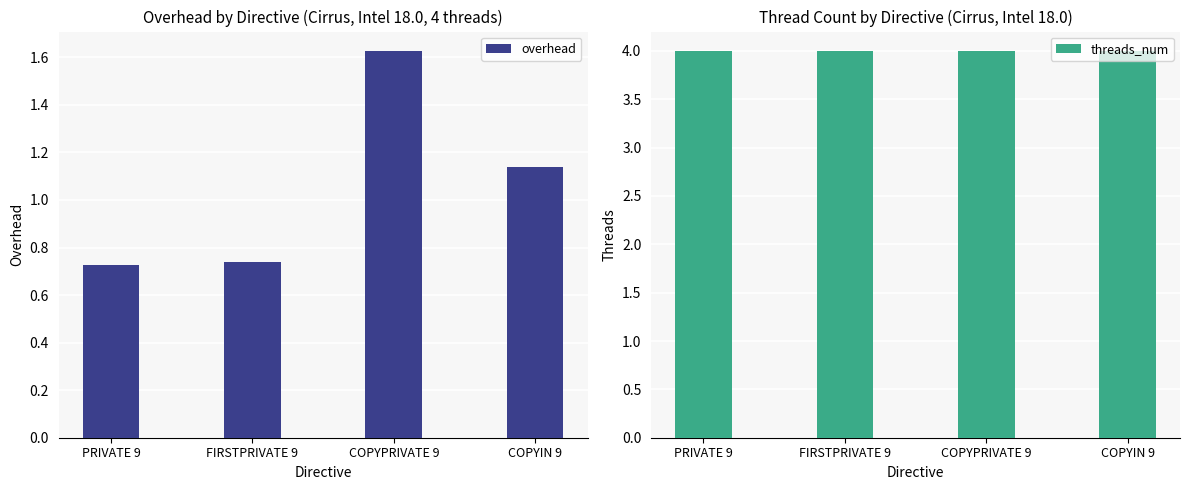

What position from the left is PRIVATE 9?

1